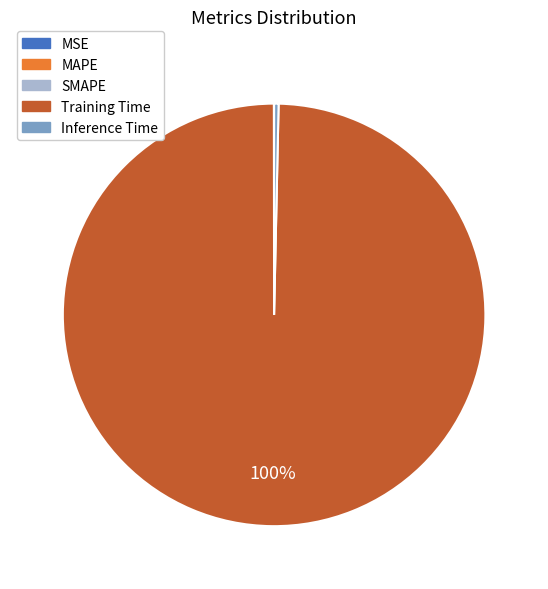

Is it true that Training Time is 100% of the pie?

True